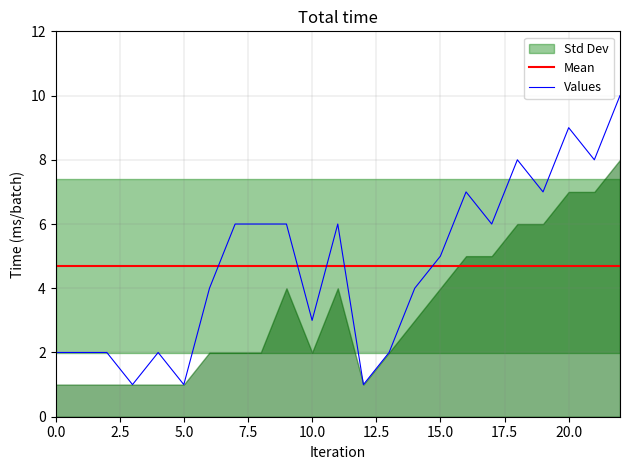

What is the maximum value for Values?

10